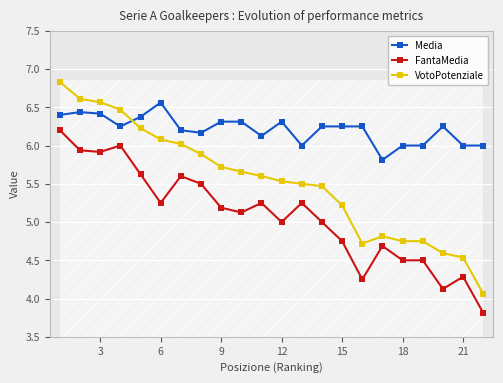

What is the lowest value of the FantaMedia series?

3.8